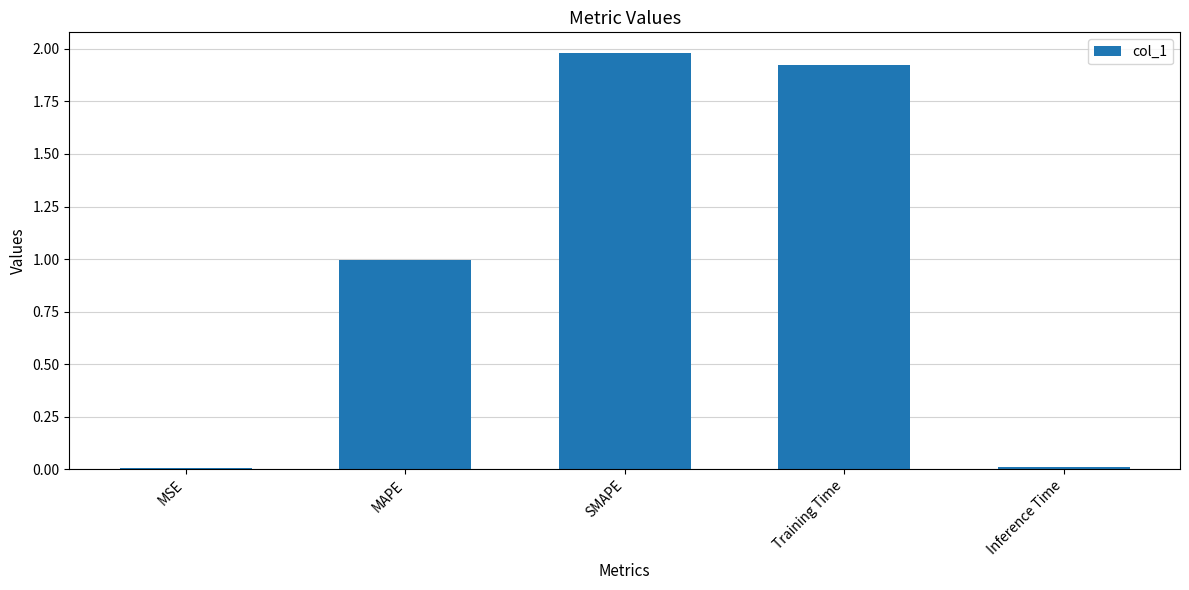

Which category has the highest value across all series?

SMAPE